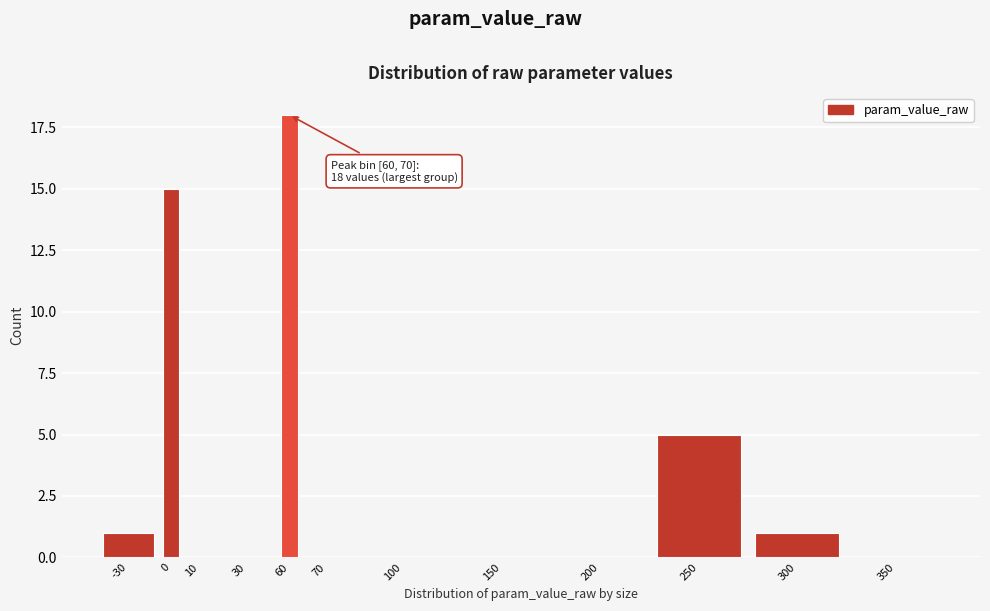

Reading left to right, transcribe all the data shown in this chart.

-30=1	0=15	10=0	30=0	60=18	70=0	100=0	150=0	200=0	250=5	300=1	350=0